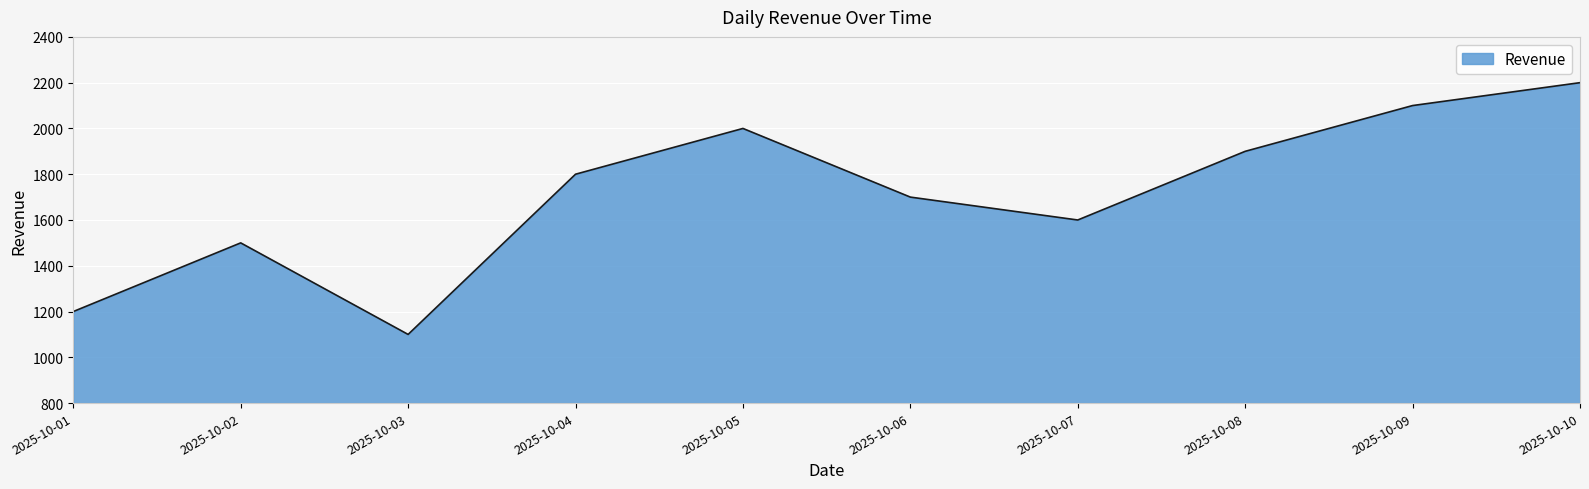

What is the difference between the values at 2025-10-04 and 2025-10-09?

300